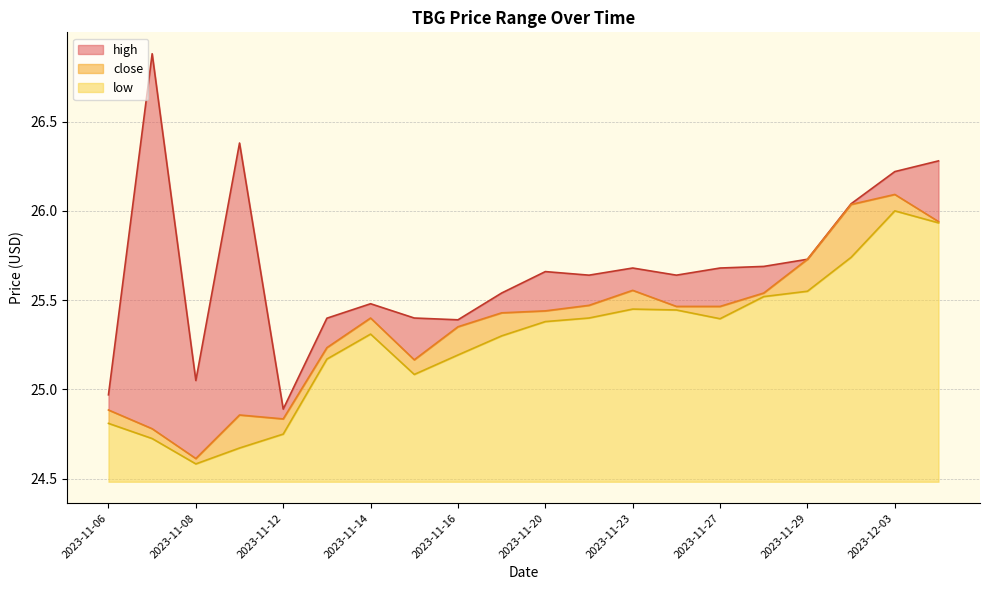

List the series in order of their peak value, highest first.

high, close, low